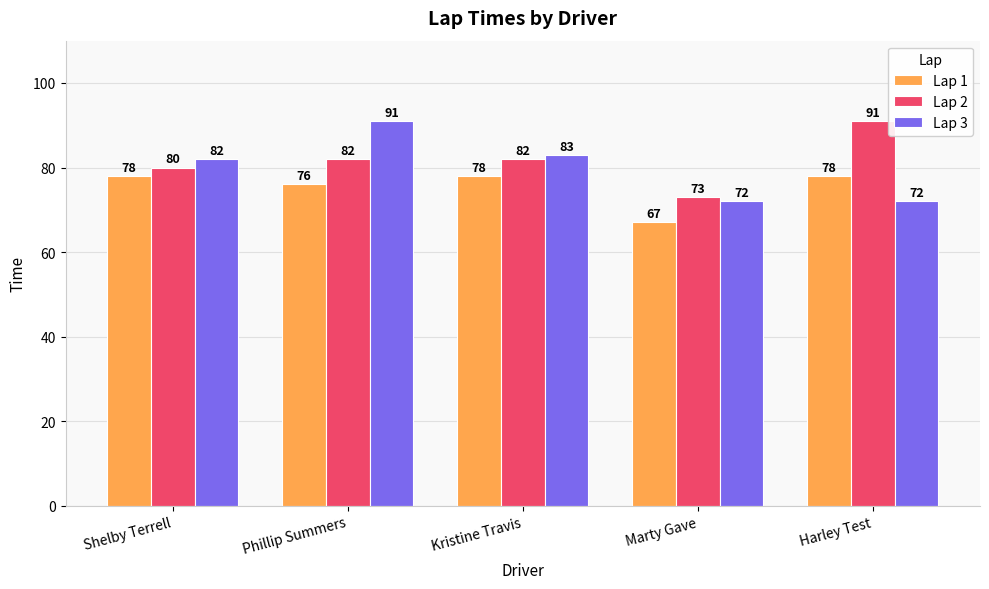

What is the sum of the Lap 2 values at Kristine Travis and Phillip Summers?

164